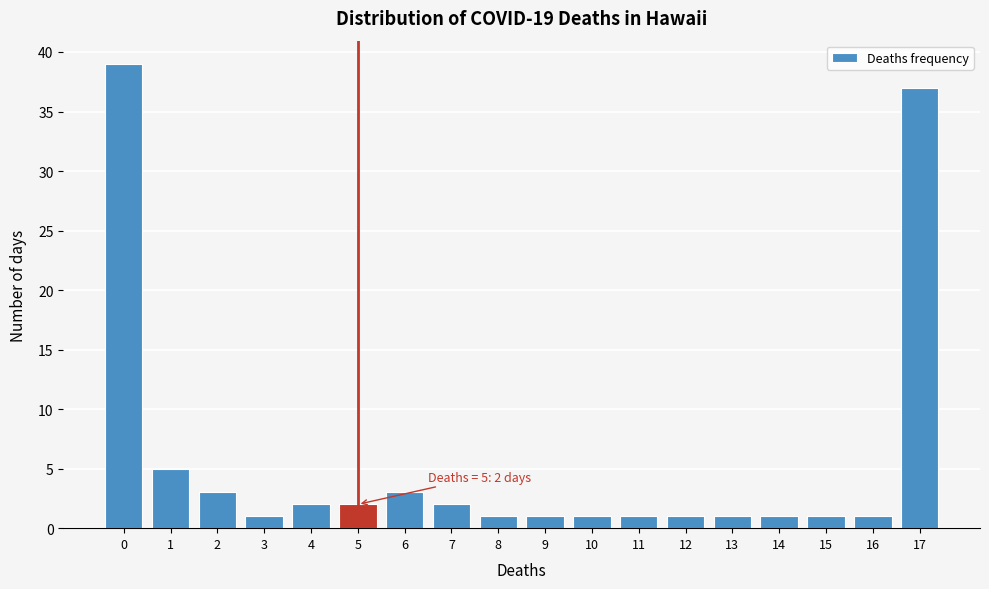

Reading left to right, what are all the values shown in this chart?

0=39	1=5	2=3	3=1	4=2	5=2	6=3	7=2	8=1	9=1	10=1	11=1	12=1	13=1	14=1	15=1	16=1	17=37